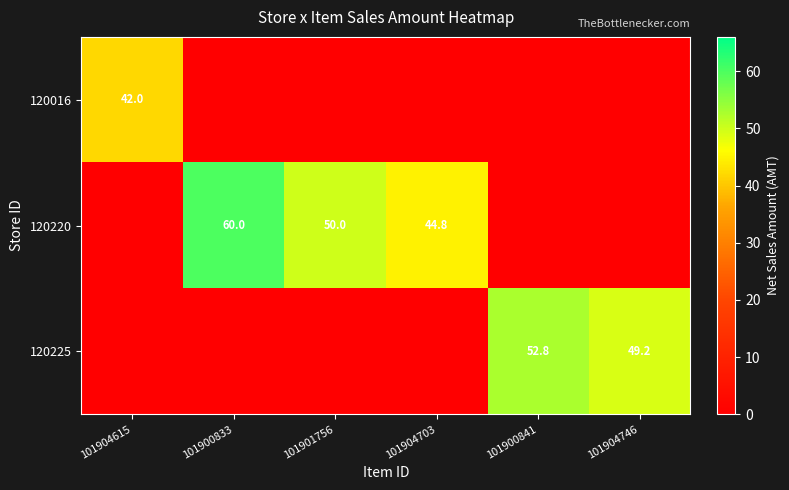

The 120225 series shows 18.1 at 101900841. True or false?

False